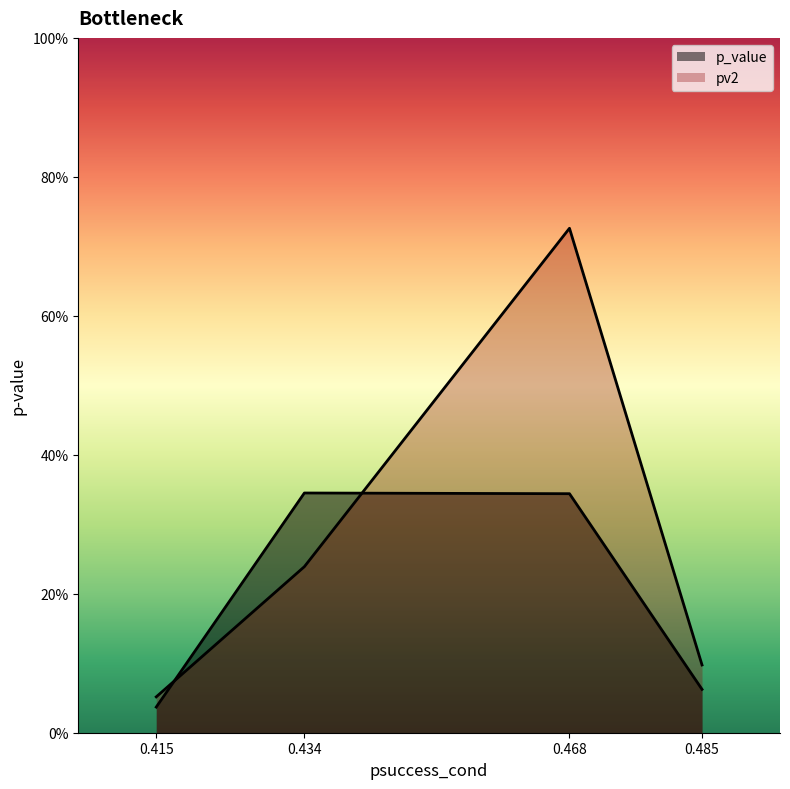

Between 0.485 and 0.434, which is larger?

0.434